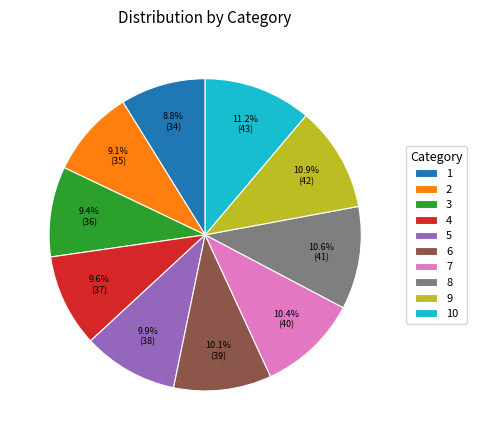

Combined, do 4 and 8 account for over 50%?

No